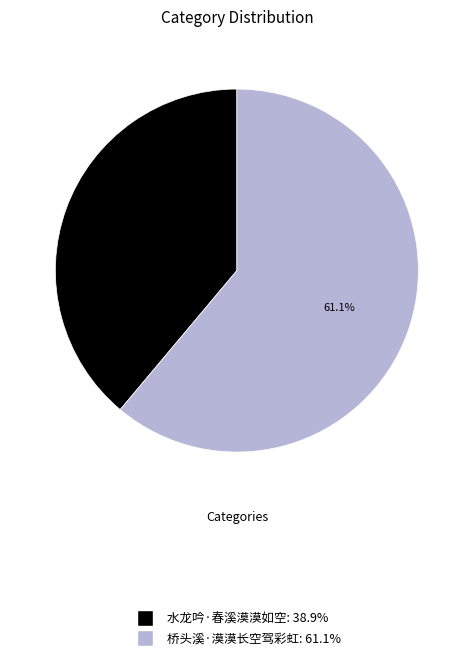

To the nearest percent, what is the combined percentage of 桥头溪·漠漠长空驾彩虹 and 水龙吟·春溪漠漠如空?

100%